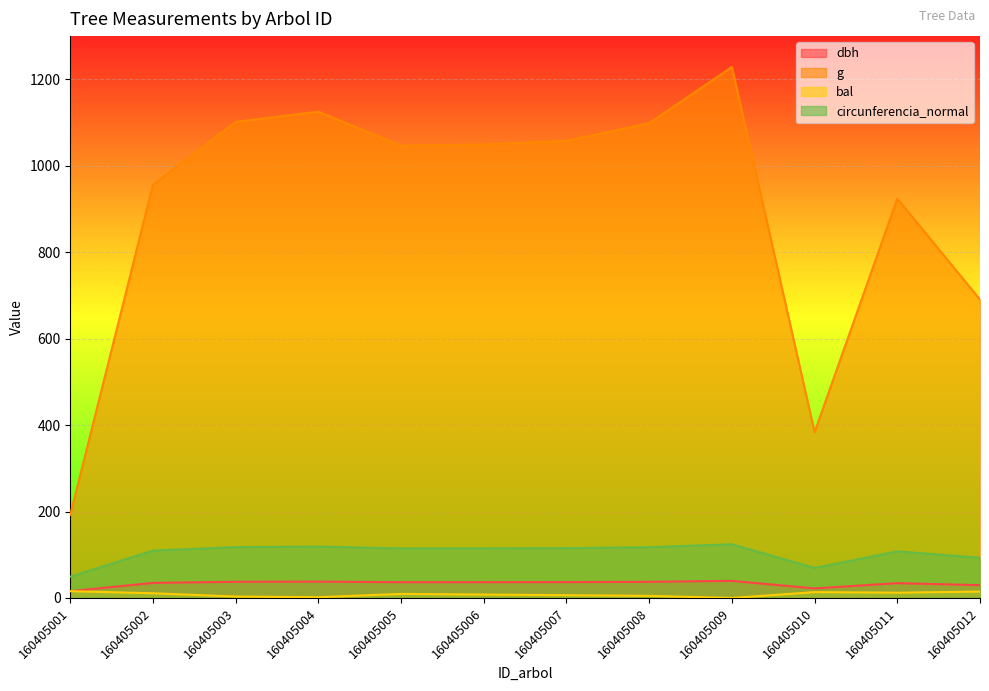

Reading right to left, extract all data points from this chart.

dbh: 160405012=29.6	160405011=34.3	160405010=22.1	160405009=39.5	160405008=37.4	160405007=36.7	160405006=36.5	160405005=36.5	160405004=37.9	160405003=37.5	160405002=34.9	160405001=15.7
g: 160405012=690.5	160405011=924.0	160405010=383.6	160405009=1228.5	160405008=1098.6	160405007=1057.8	160405006=1049.2	160405005=1046.3	160405004=1125.2	160405003=1101.5	160405002=956.6	160405001=192.4
bal: 160405012=14.8	160405011=12.3	160405010=13.6	160405009=0.0	160405008=4.9	160405007=6.4	160405006=7.9	160405005=9.4	160405004=1.7	160405003=3.3	160405002=10.9	160405001=15.8
circunferencia_normal: 160405012=93.2	160405011=107.8	160405010=69.4	160405009=124.2	160405008=117.5	160405007=115.3	160405006=114.8	160405005=114.7	160405004=118.9	160405003=117.7	160405002=109.6	160405001=49.2